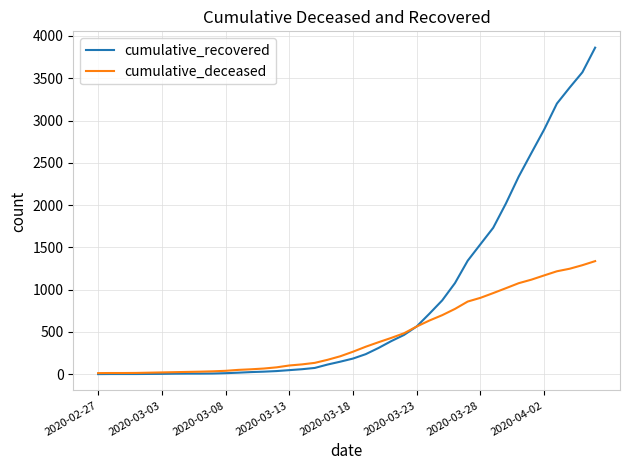

Rank the series by their average value, from highest to lowest.

cumulative_recovered, cumulative_deceased